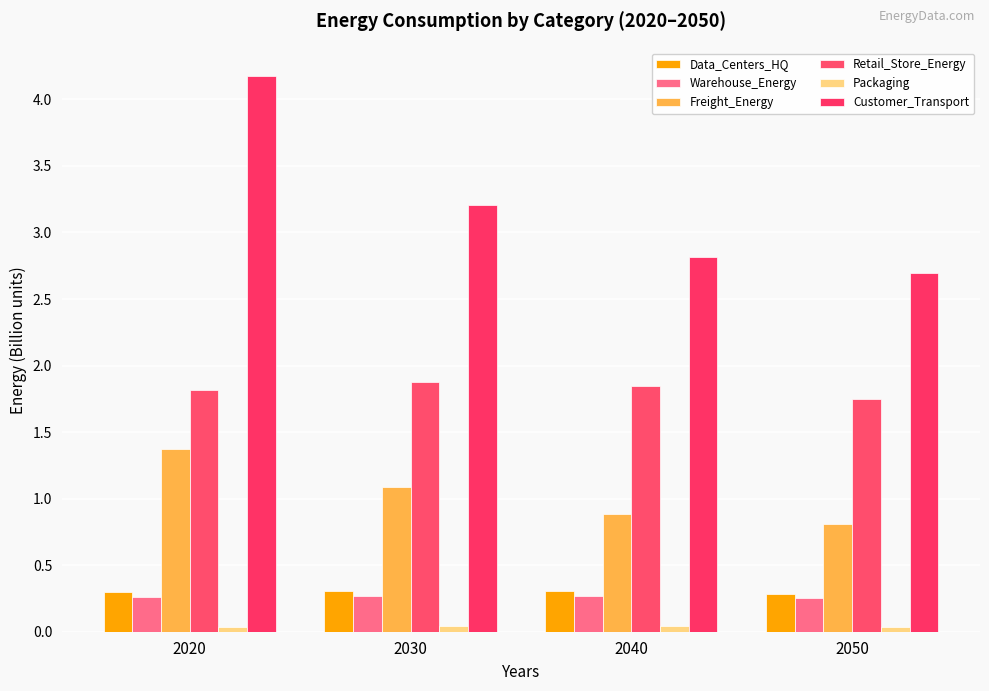

What is the sum of the Customer_Transport values at 2050 and 2040?

5.5